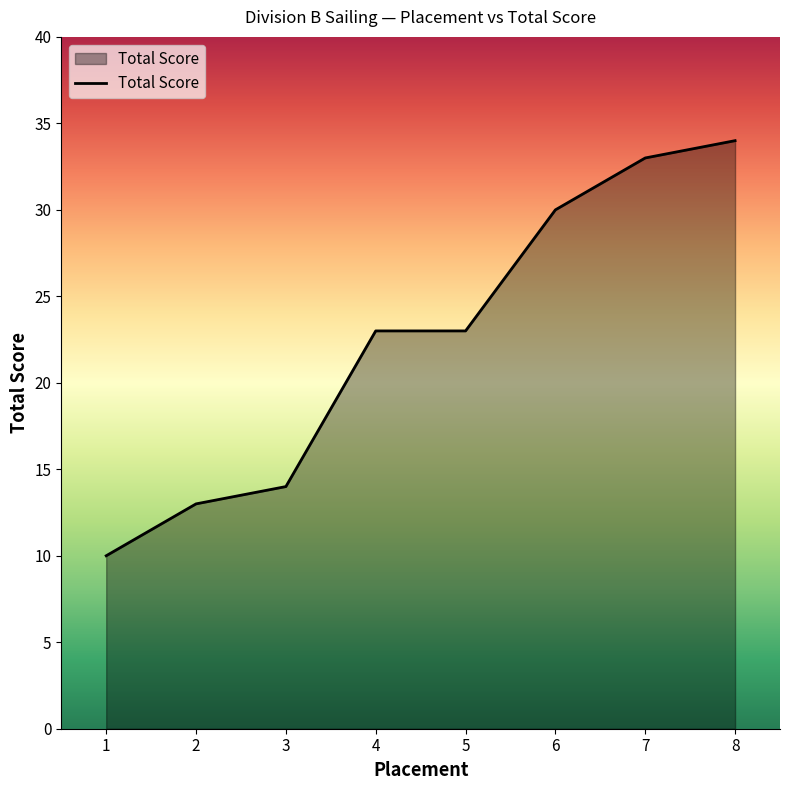

How many categories are shown in the chart?

8